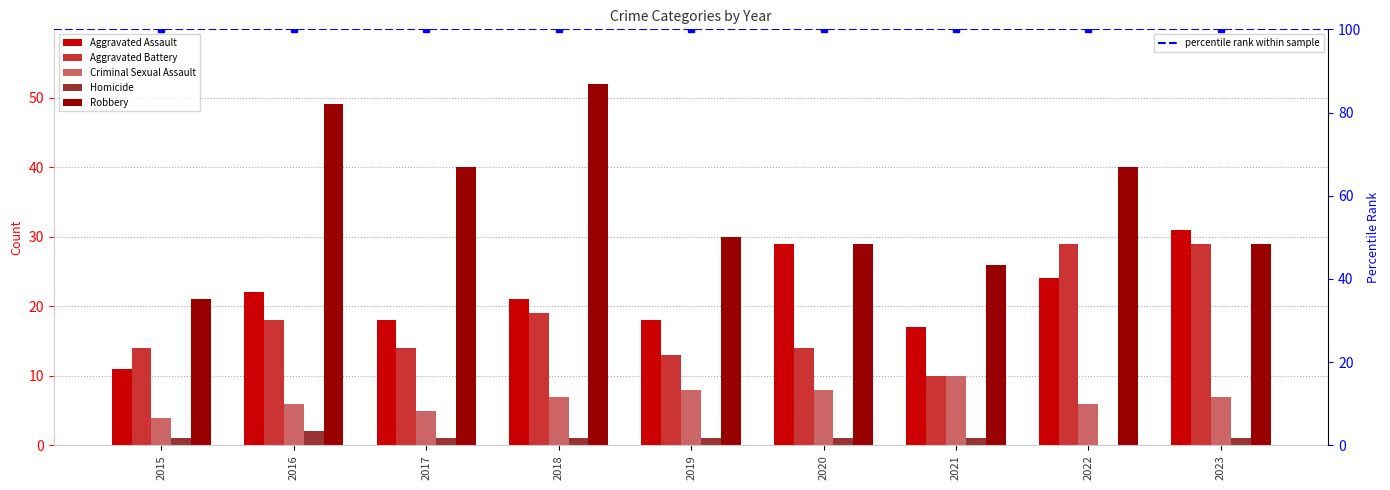

What is the difference between the maximum and minimum values in the Robbery series?

31